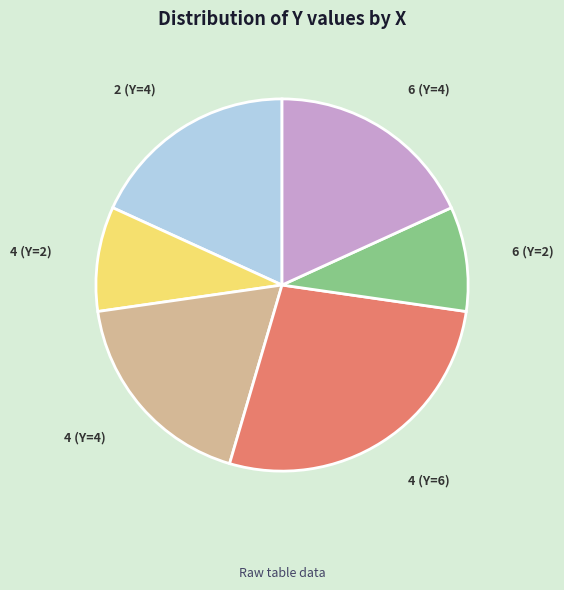

Does any single category account for the majority?

No